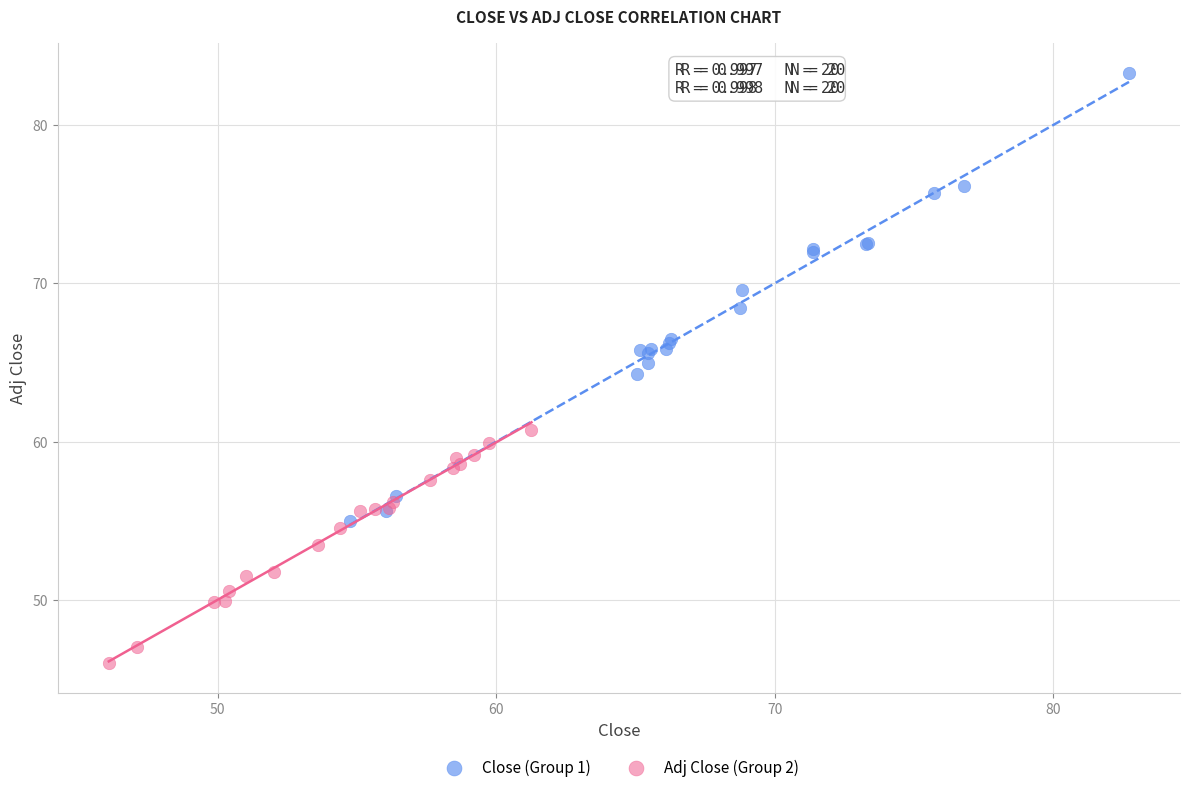

Which series has the largest Y range (max minus min)?

Close (Group 1)